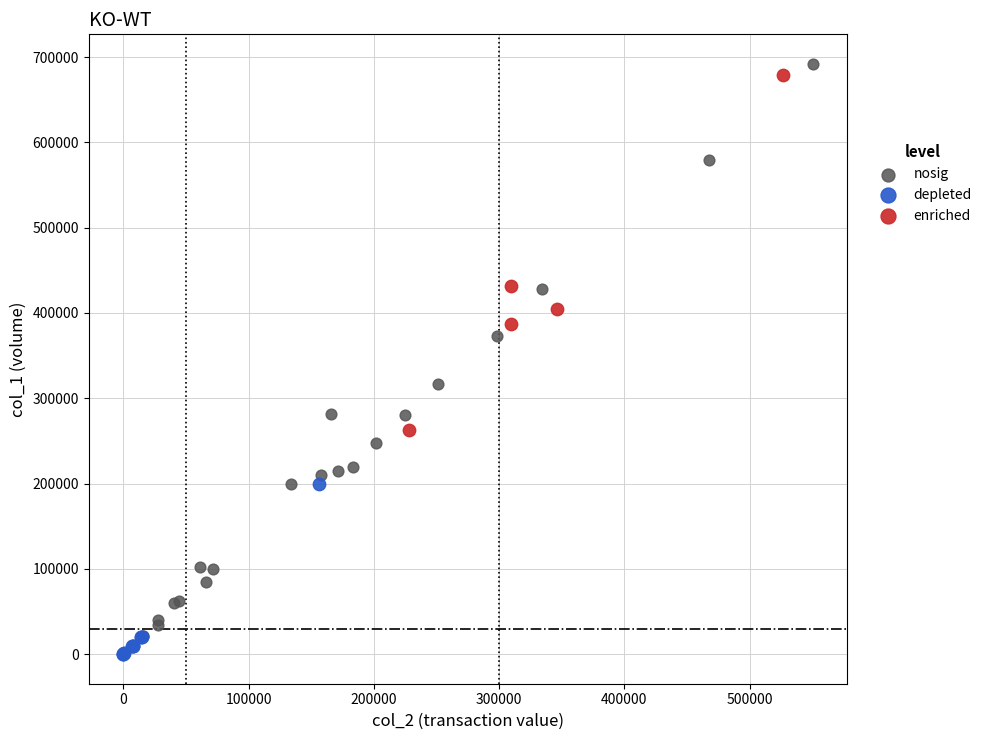

Which series contains the lowest Y value?

depleted